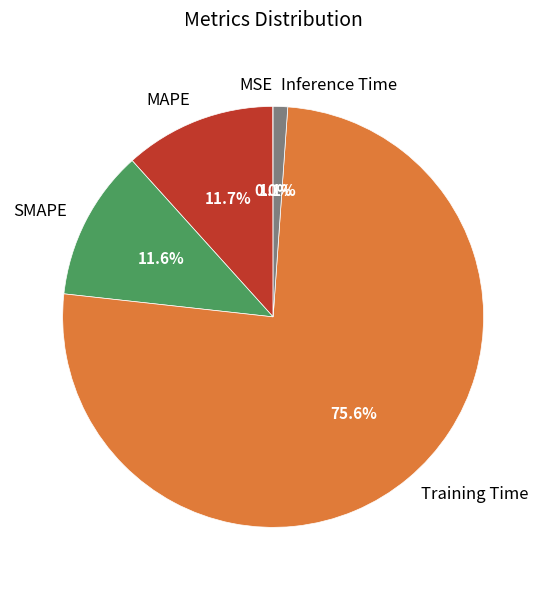

Which slice is the largest?

Training Time